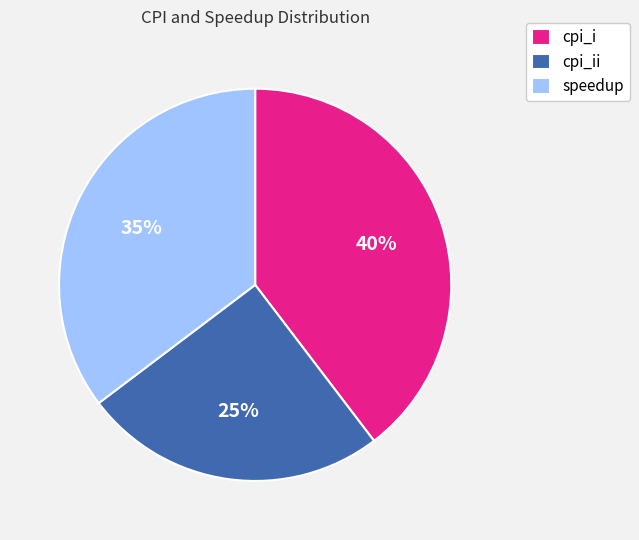

Combined, do cpi_i and speedup account for over 50%?

Yes